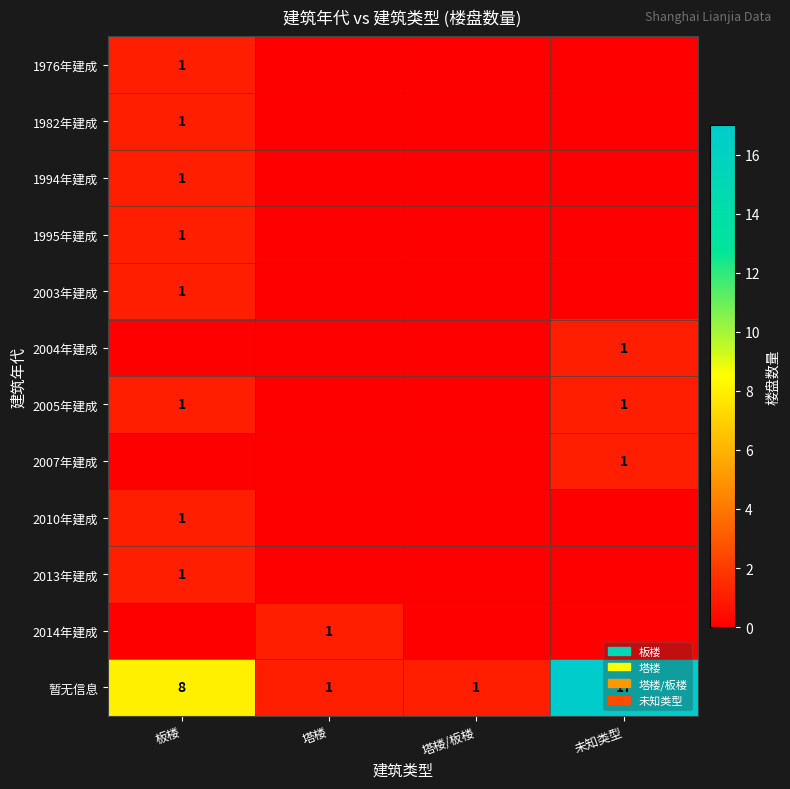

True or false: 2005年建成 has a value of 2 at 板楼.

False